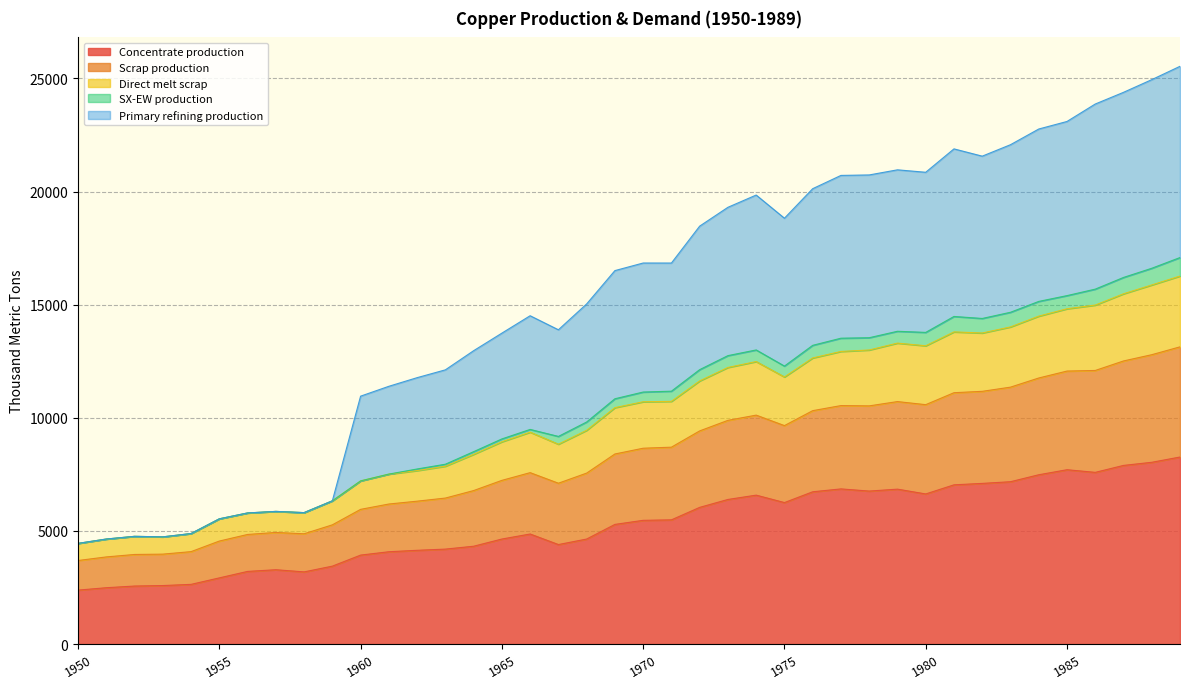

Where does the Primary refining production series first go above 16842?

1970